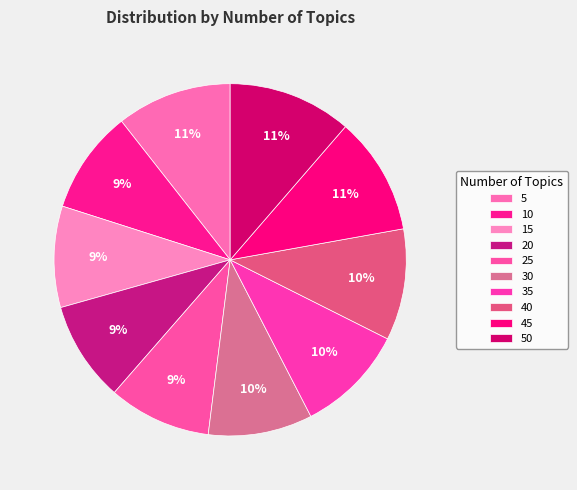

Approximately how many times larger is the value at 50 compared to 20?

1.2